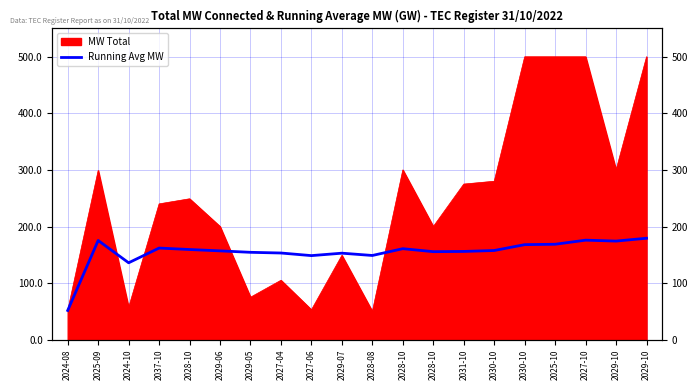

What is the value of the 5th point from the left?

159.3